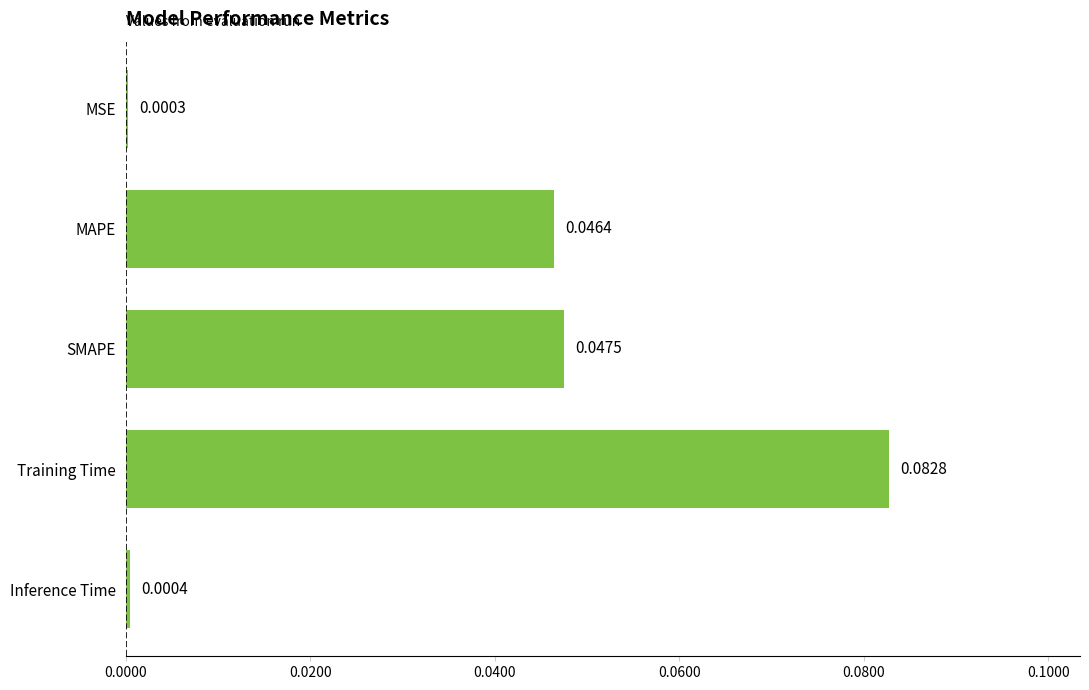

Are the bars grouped side by side (vs. stacked)?

No